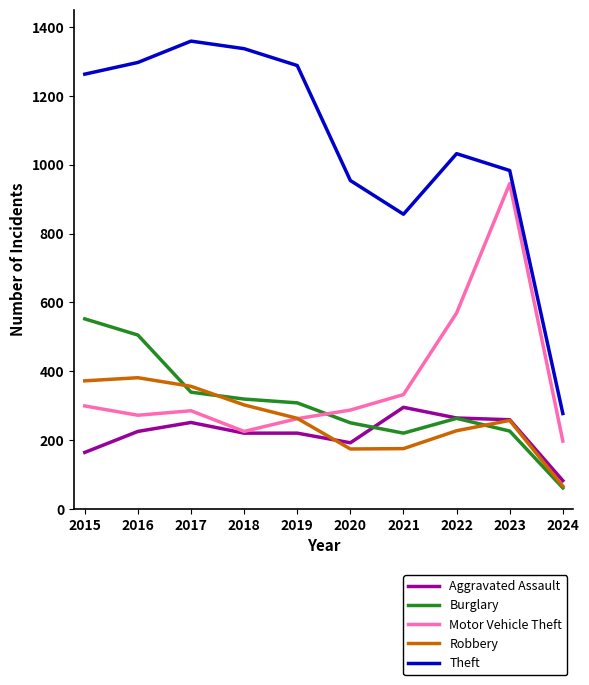

What is the minimum value for Robbery?

66